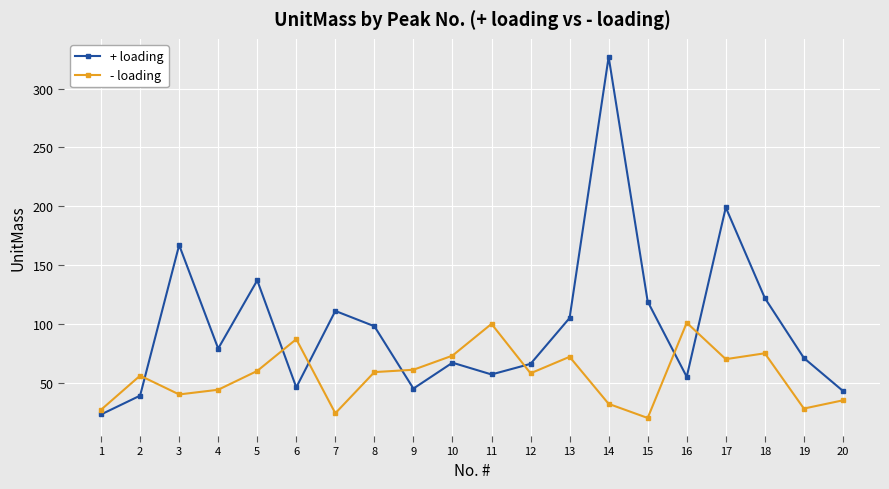

Which series ends up on top after the final intersection of + loading and - loading?

+ loading